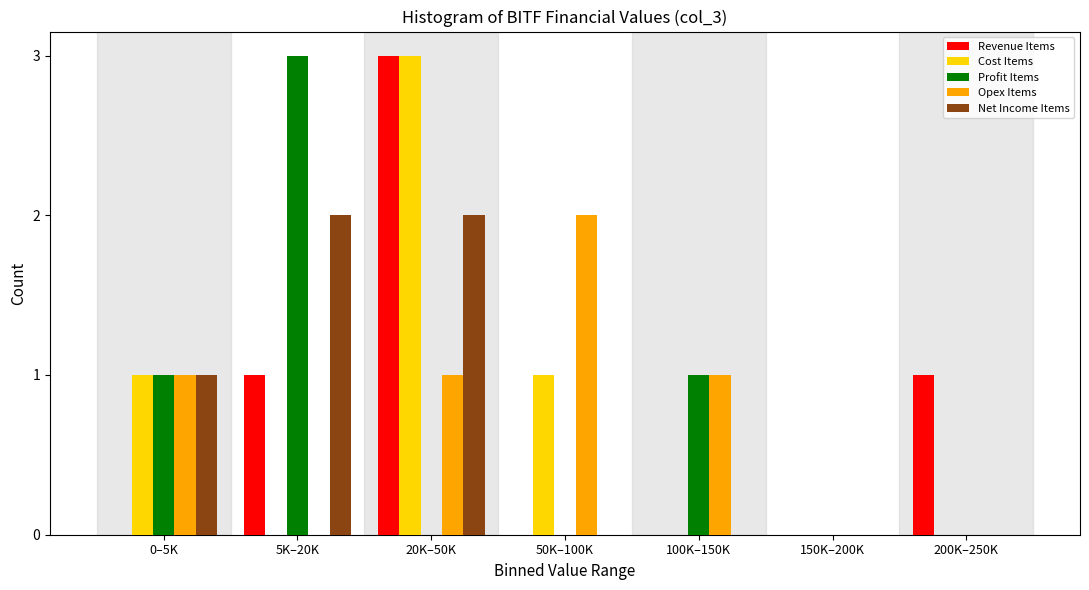

Which series changed the most between 20K–50K and 200K–250K?

Cost Items